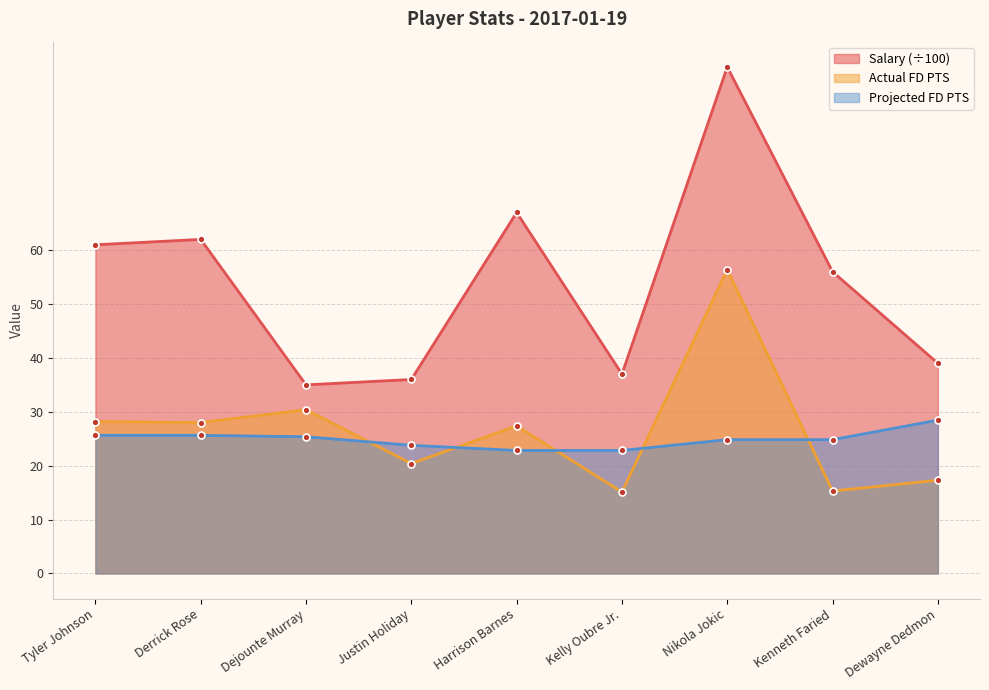

True or false: Salary and Actual FD PTS cross at least once.

False